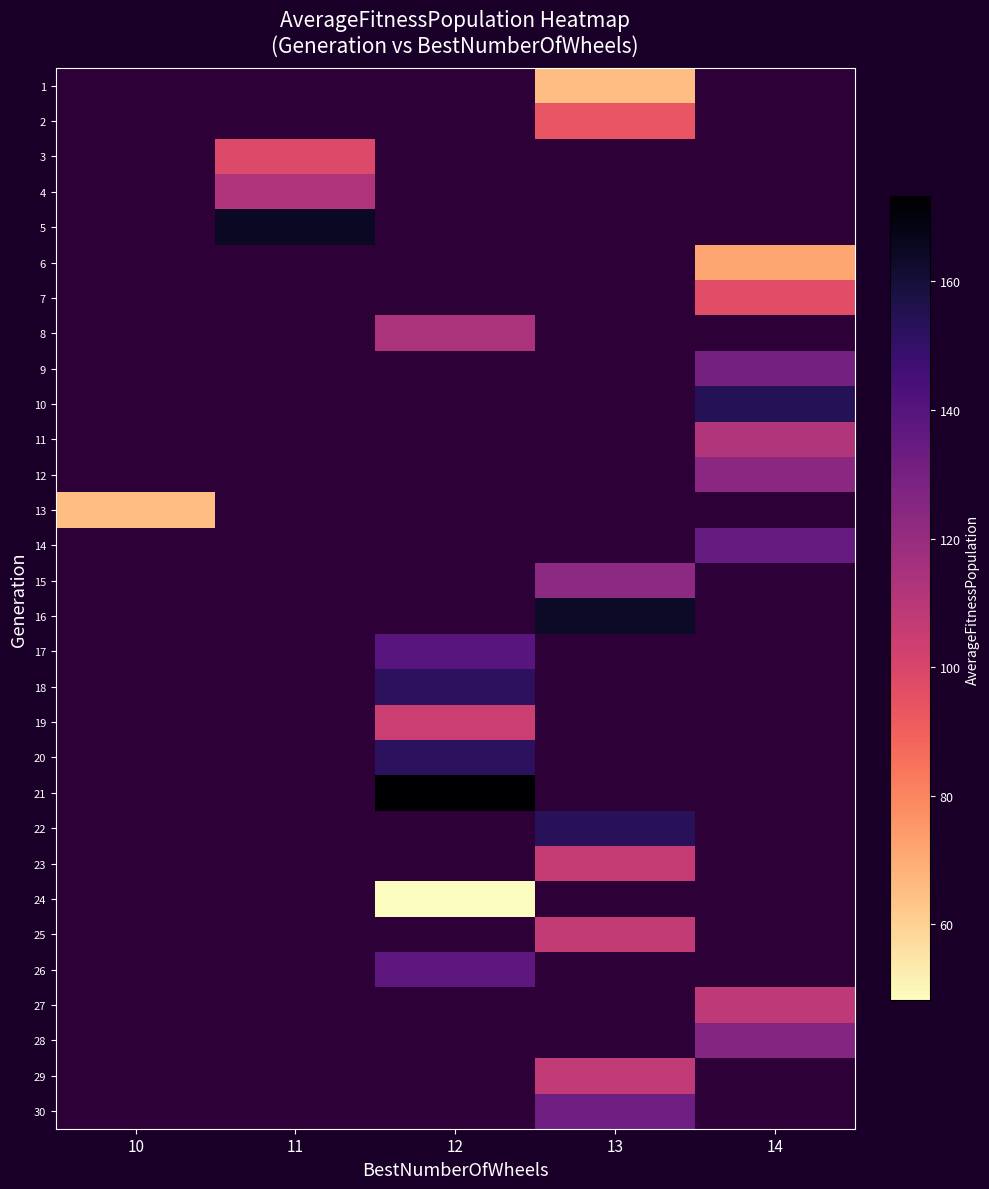

Between 13 and 10, which is larger?

10